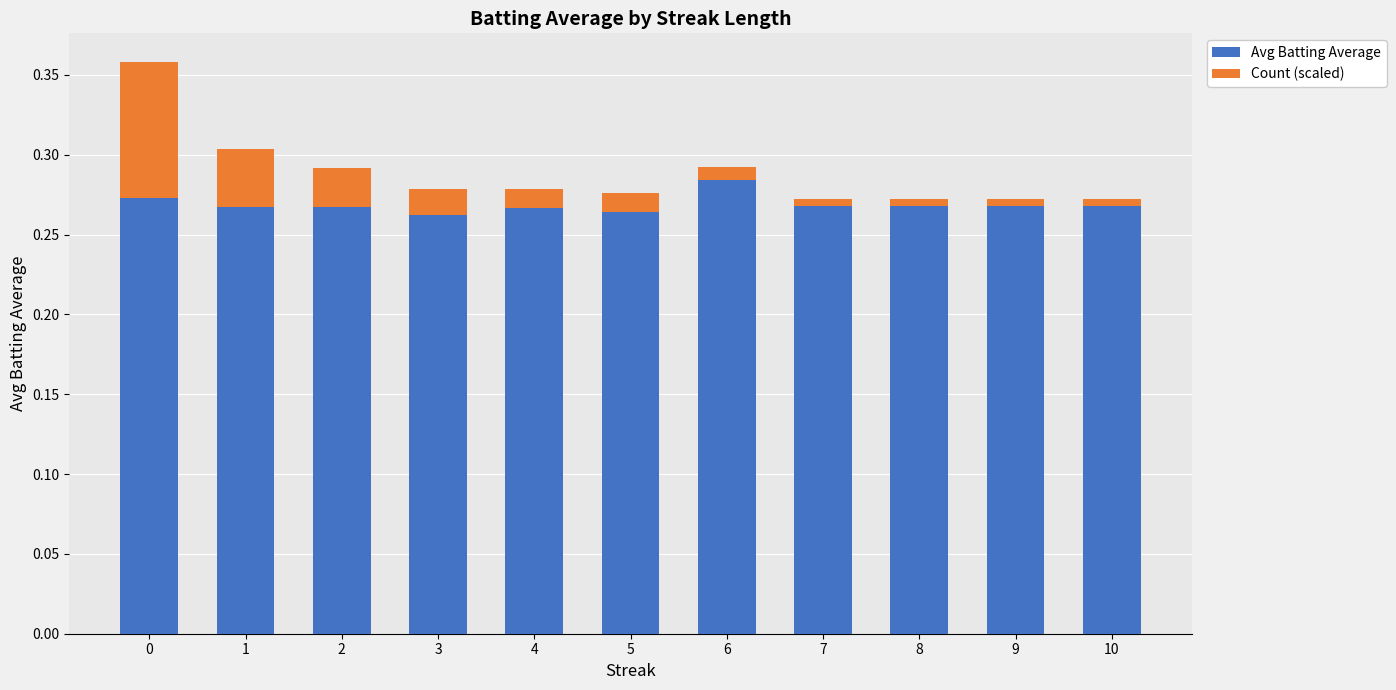

Count the number of categories in the chart.

11